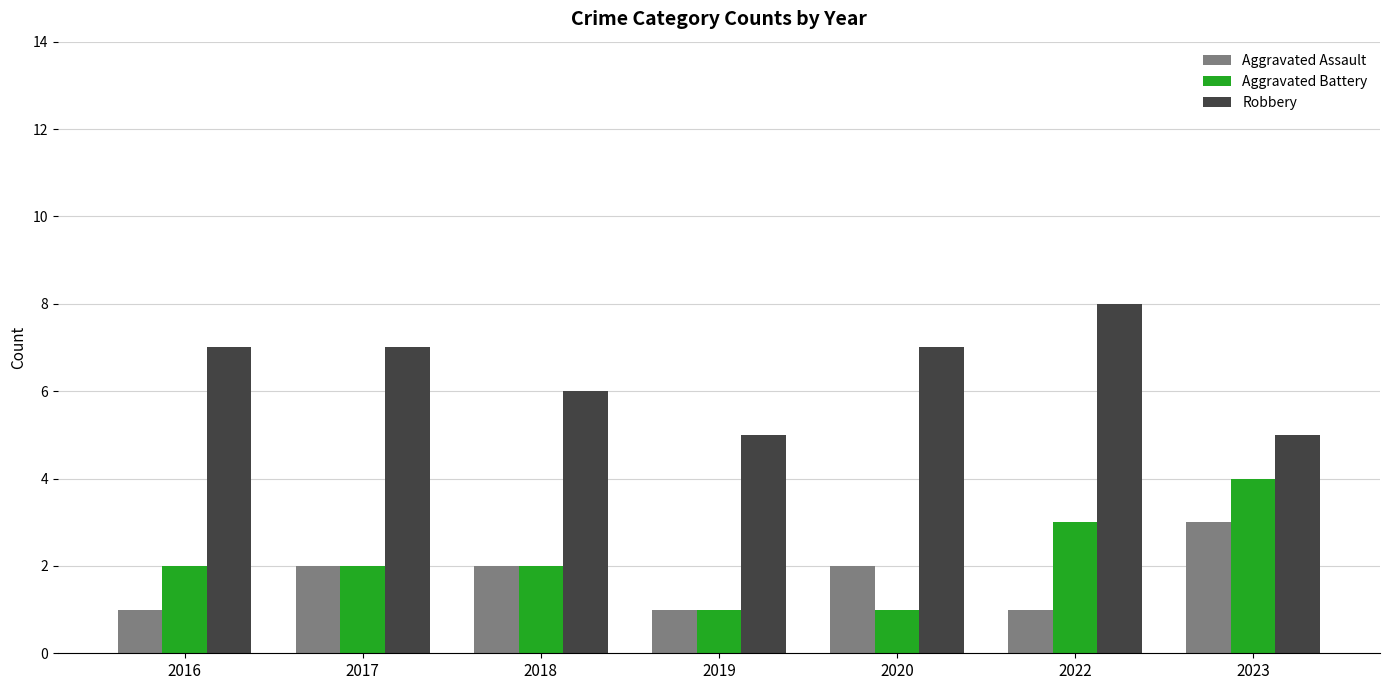

Which category has the highest value across all series?

2022